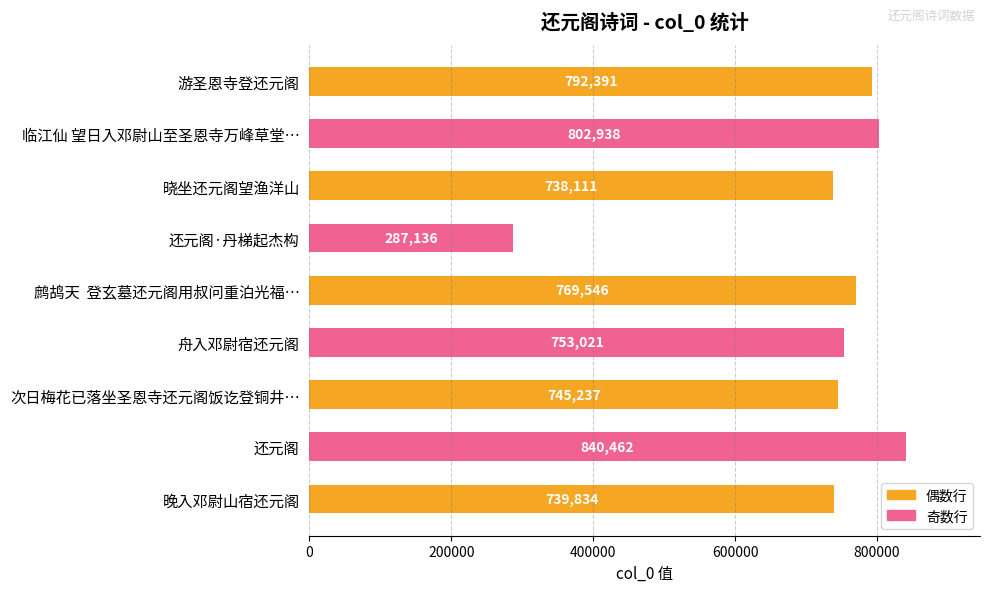

What is the ratio of the value at 还元阁·丹梯起杰构 to the value at 临江仙 望日入邓尉山至圣恩寺万峰草堂…?

0.4